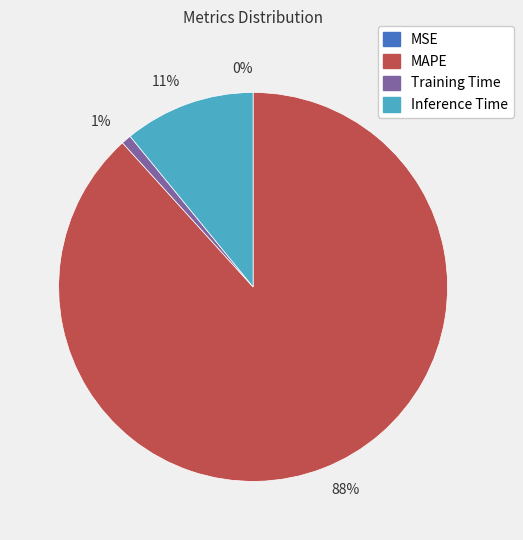

Is it true that Inference Time is 3% of the pie?

False